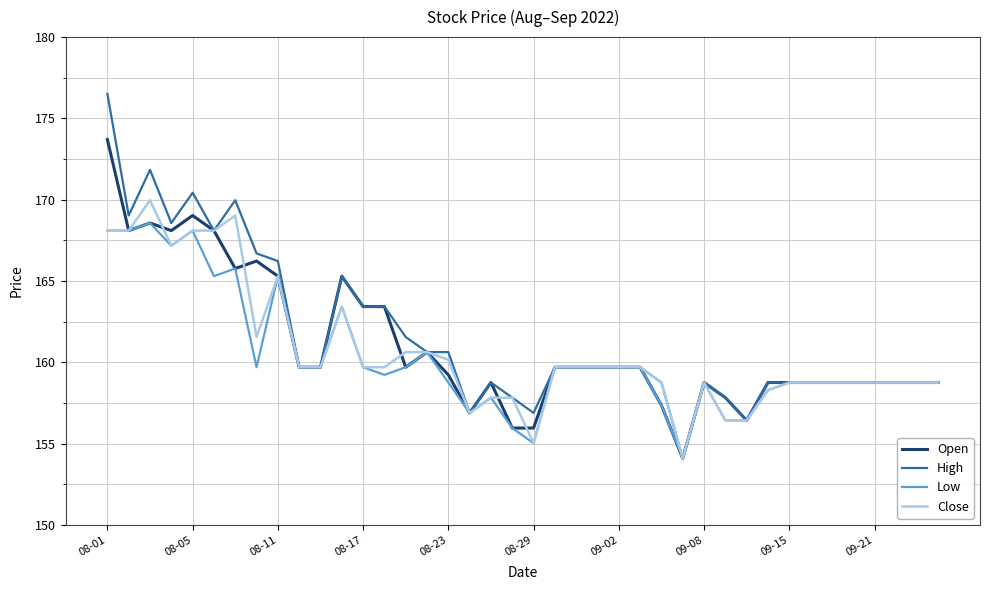

Which series has the largest range (max minus min)?

High